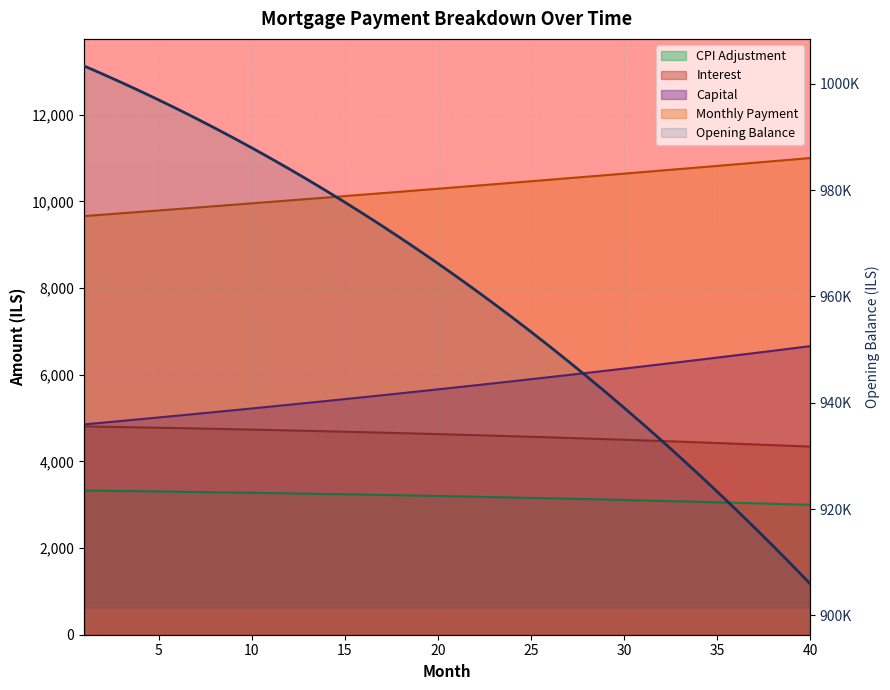

What is the difference between the maximum and minimum values in the month_payment series?

1338.9